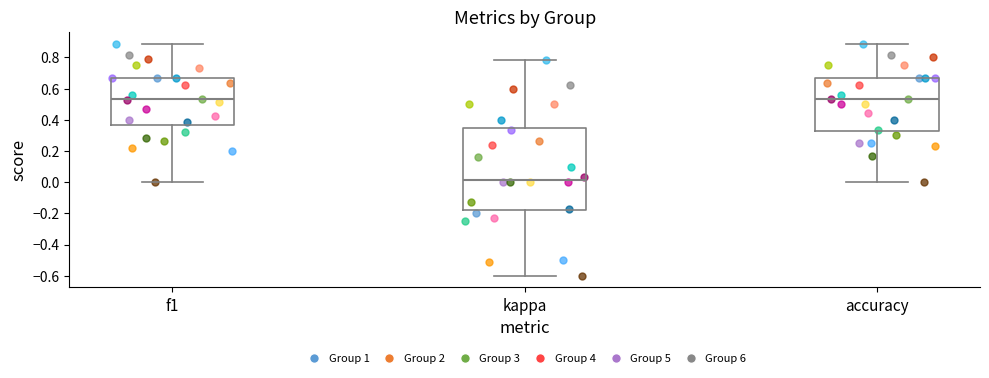

Reading left to right, read every box against the y-axis: the position of its median line, the range the box covers, and the ends of its whiskers. The values are not printed on the chart, so give them approximately, as read against the axis.

f1: median 0.54, box 0.36 to 0.66, whiskers 0.00 to 0.88
kappa: median 0.02, box -0.18 to 0.36, whiskers -0.60 to 0.78
accuracy: median 0.54, box 0.32 to 0.66, whiskers 0.00 to 0.88